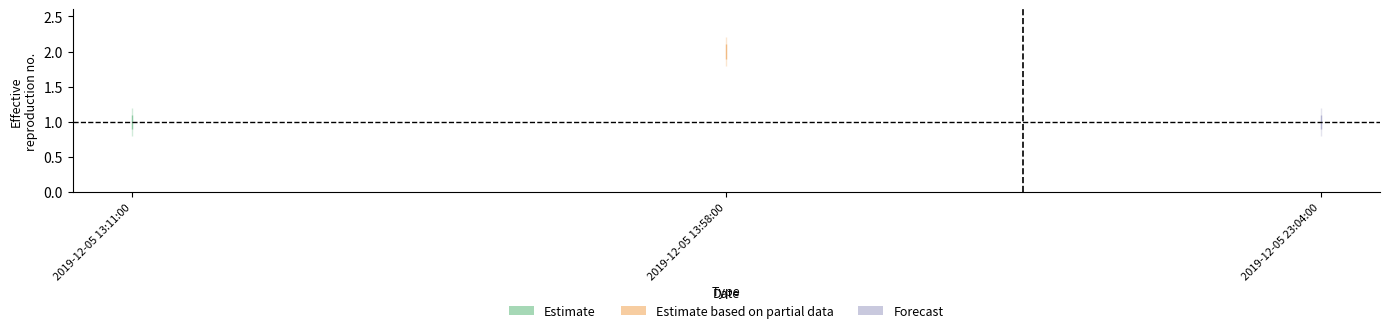

The value of upper_inner at 2019-12-05 13:11:00 is 1.1. True or false?

True